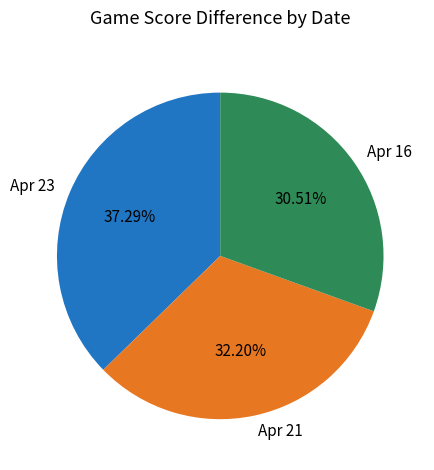

True or false: Apr 23 accounts for 42% of the total.

False